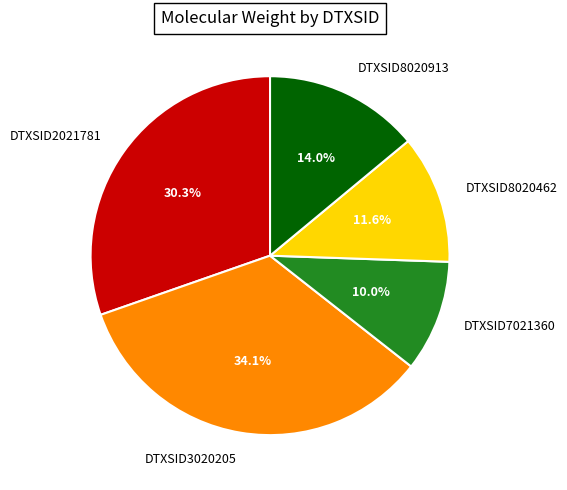

Which slice is the largest?

DTXSID3020205